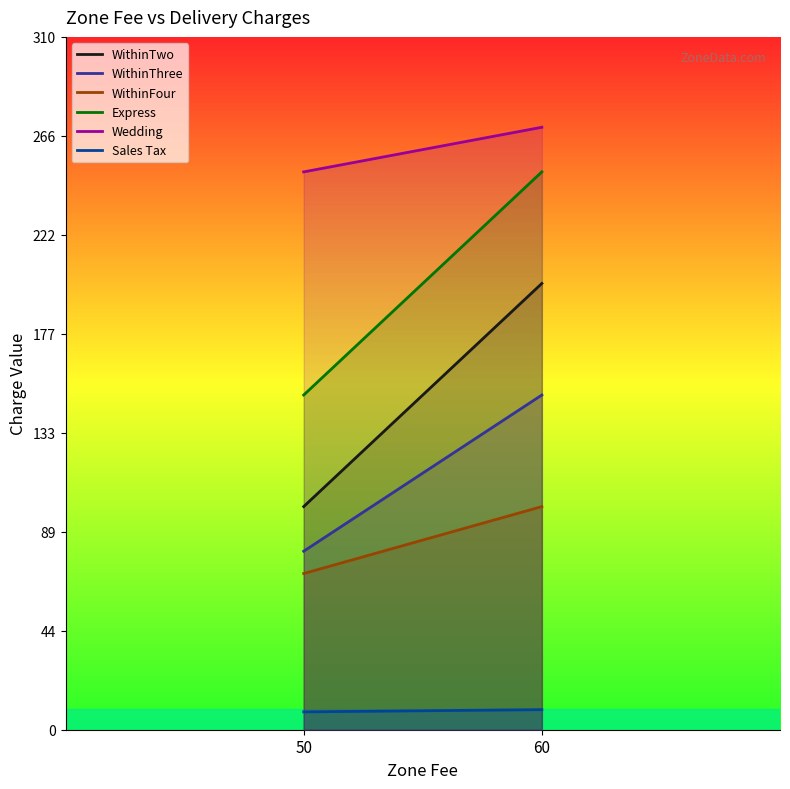

List the series in order of their peak value, lowest first.

Sales Tax, WithinFour, WithinThree, WithinTwo, Express, Wedding